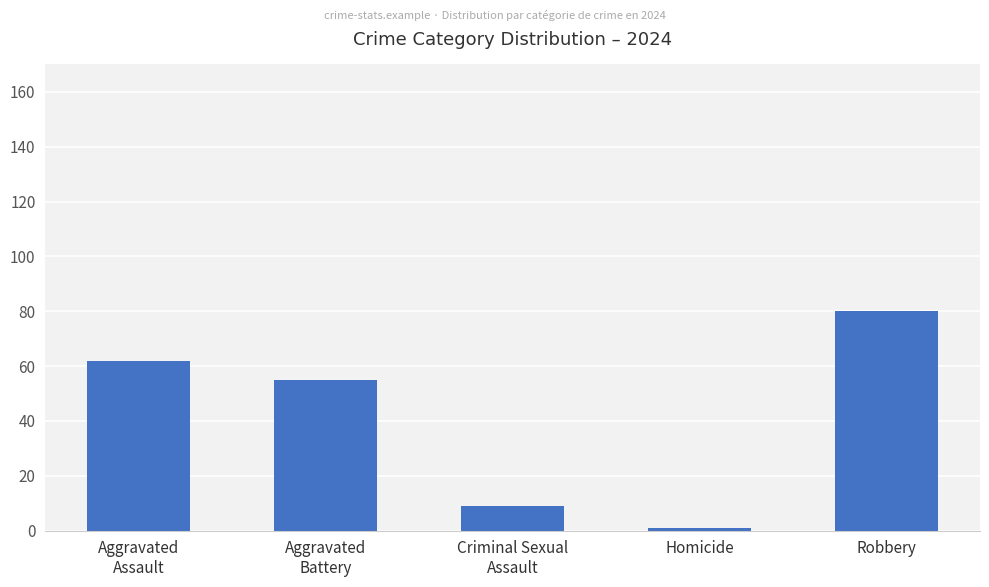

What is the average value?

41